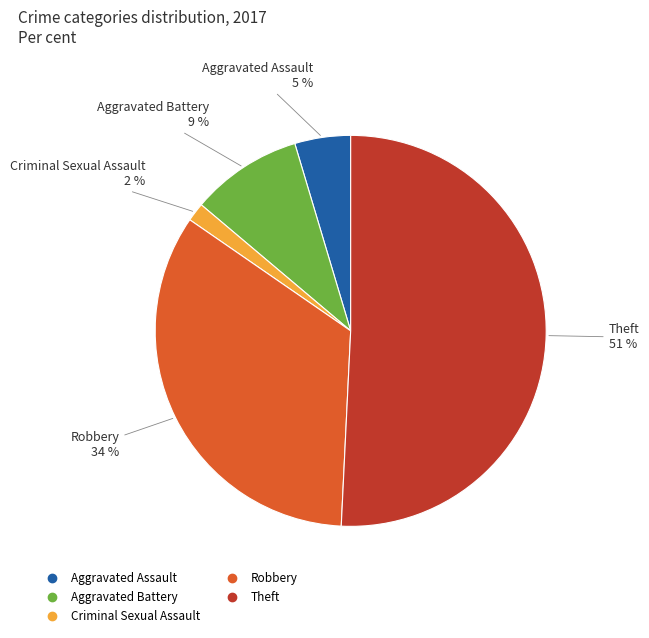

Is there a majority slice in this chart?

Yes